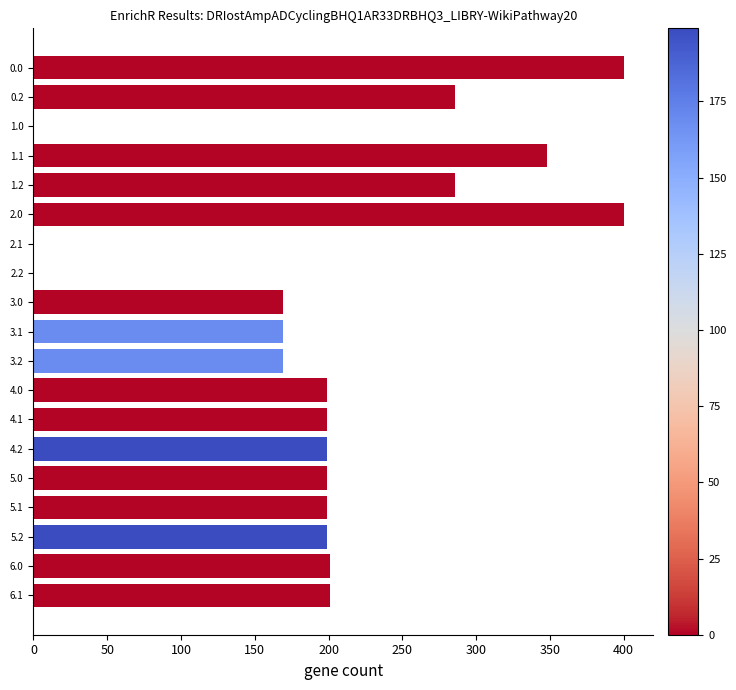

What is the sum of the values at 1.1 and 3.1?

516.9